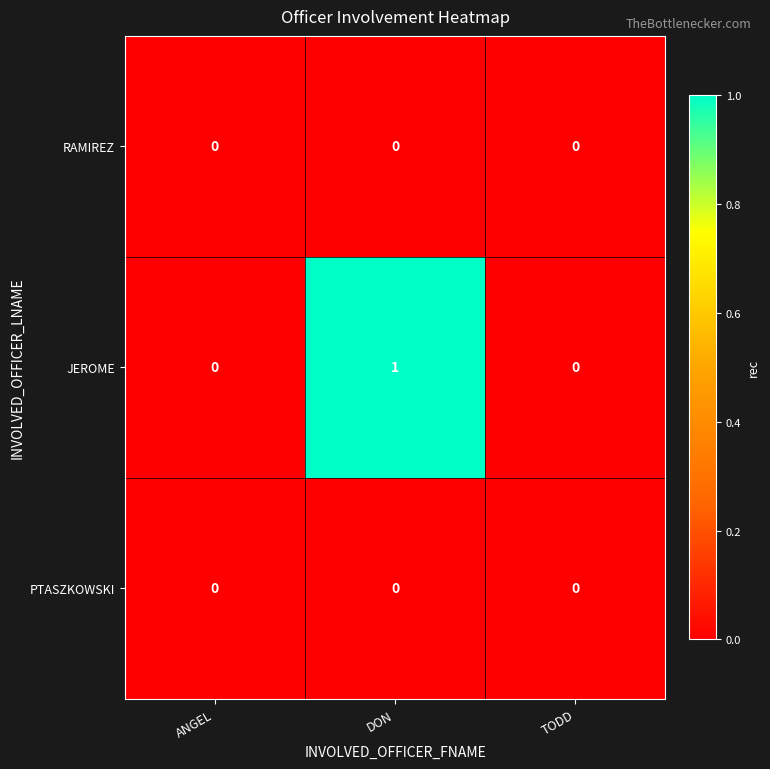

Which series has the largest total across all categories?

JEROME